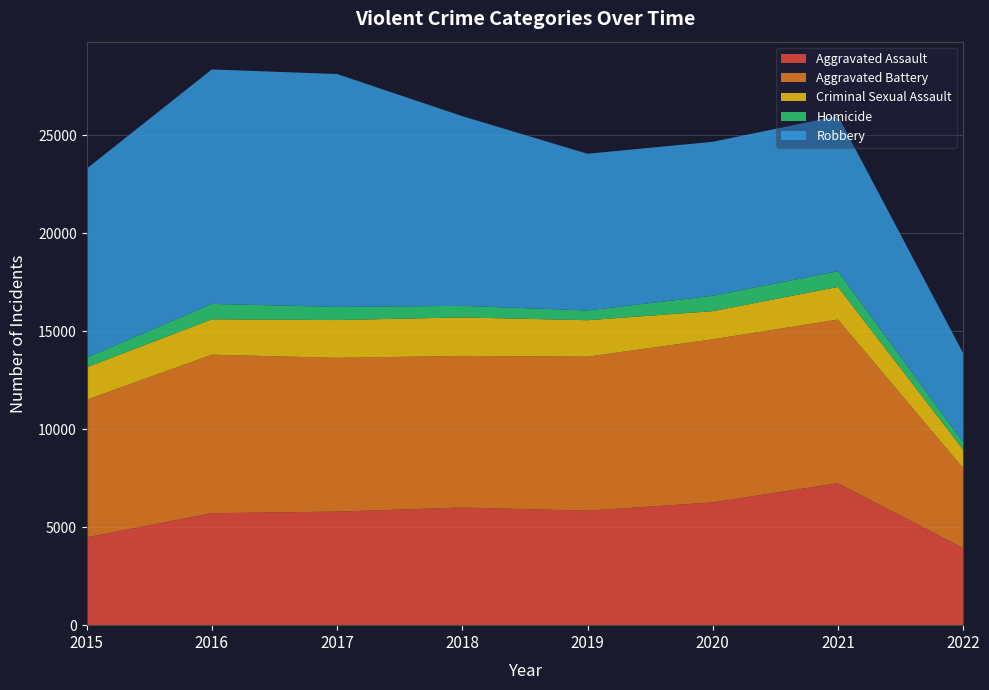

Reading left to right, list all the values displayed in this chart.

Aggravated Assault: 4480	5712	5793	6001	5840	6263	7243	3933
Aggravated Battery: 7018	8085	7845	7735	7857	8320	8347	4076
Criminal Sexual Assault: 1655	1807	1927	1964	1860	1437	1666	950
Homicide: 496	786	672	589	498	785	801	376
Robbery: 9638	11960	11880	9679	7994	7855	7919	4537